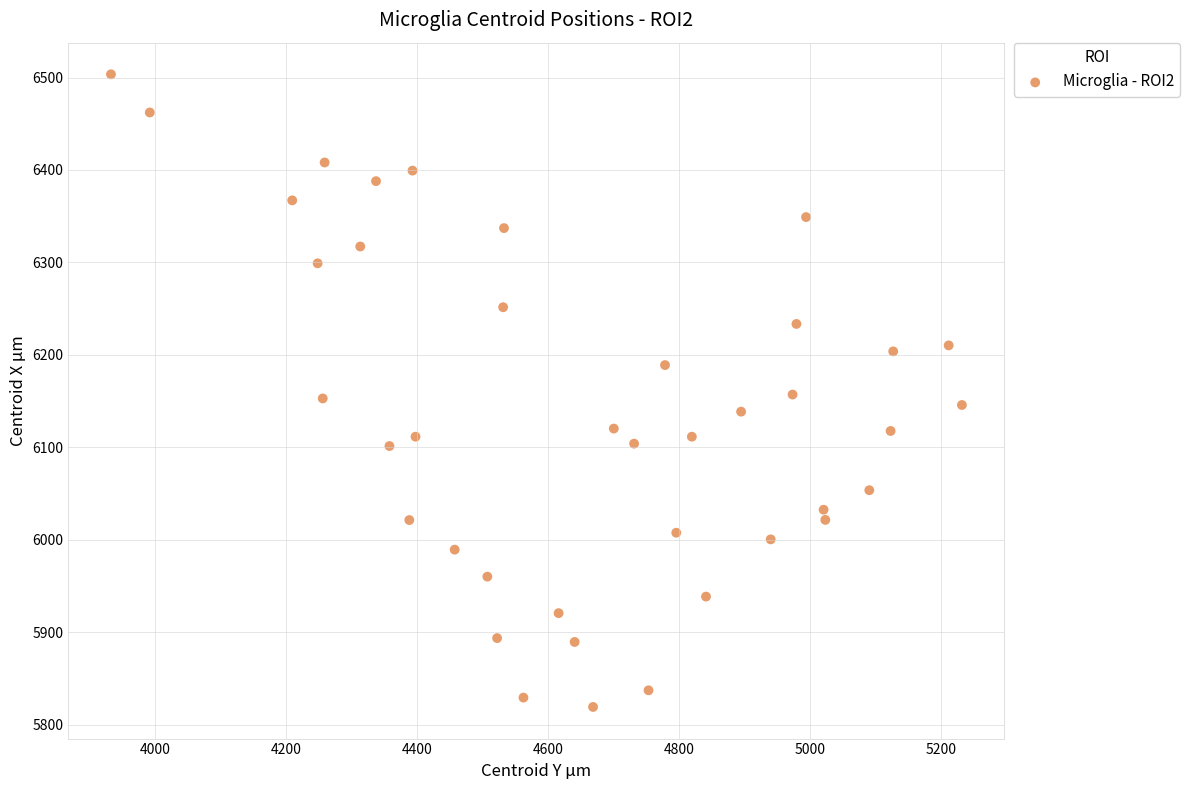

What is the range of X values (max minus min)?

1299.5